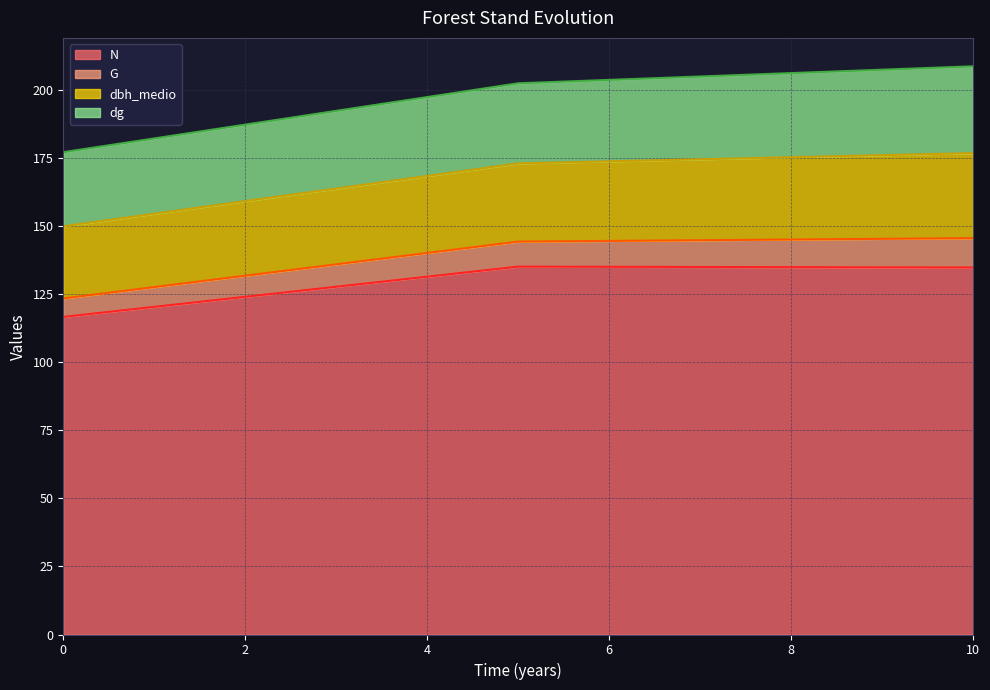

Which has a higher value, 0 or 5?

5